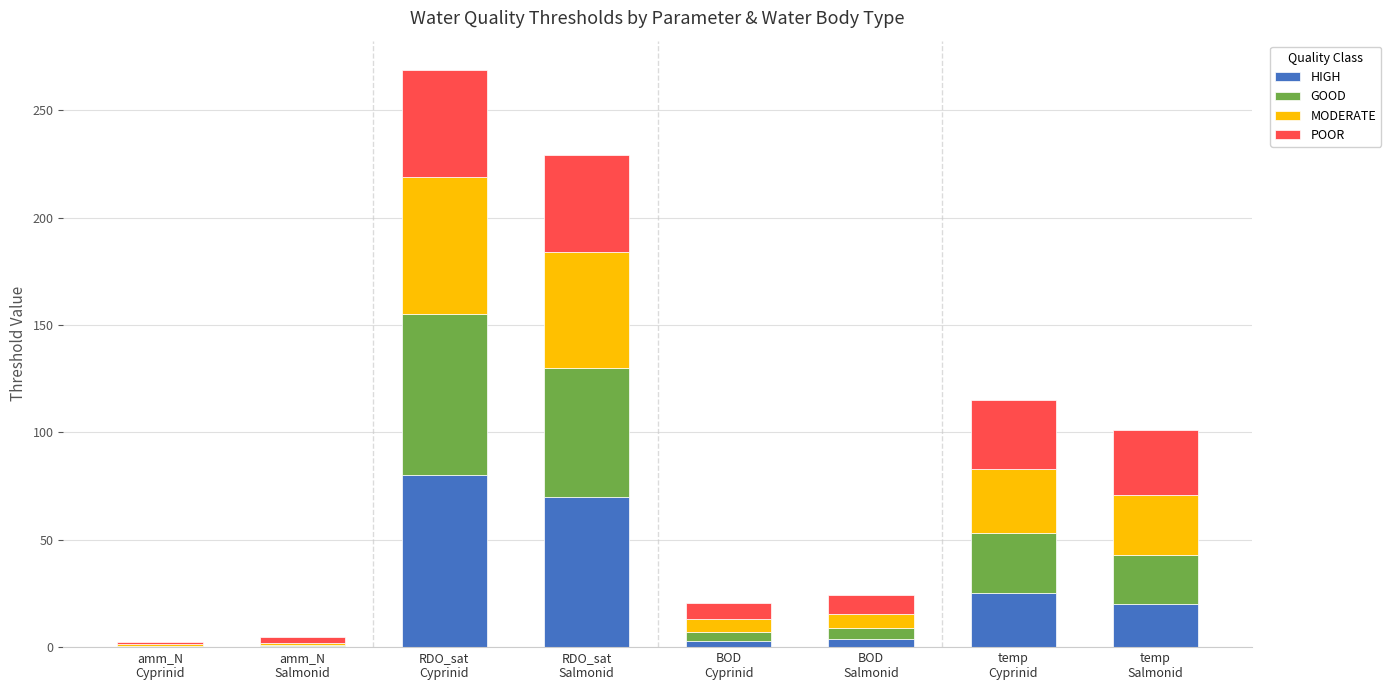

How many series are shown in this chart?

4